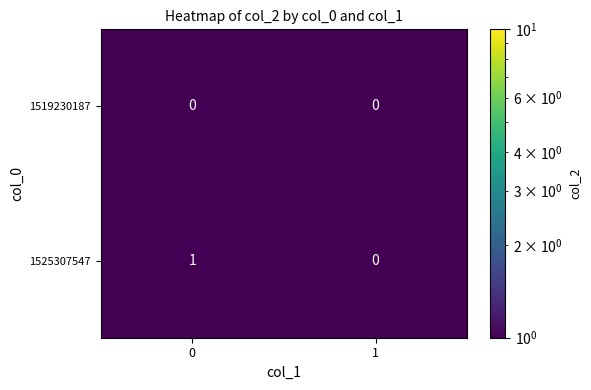

Rank the series by their maximum value, from highest to lowest.

1525307547, 1519230187